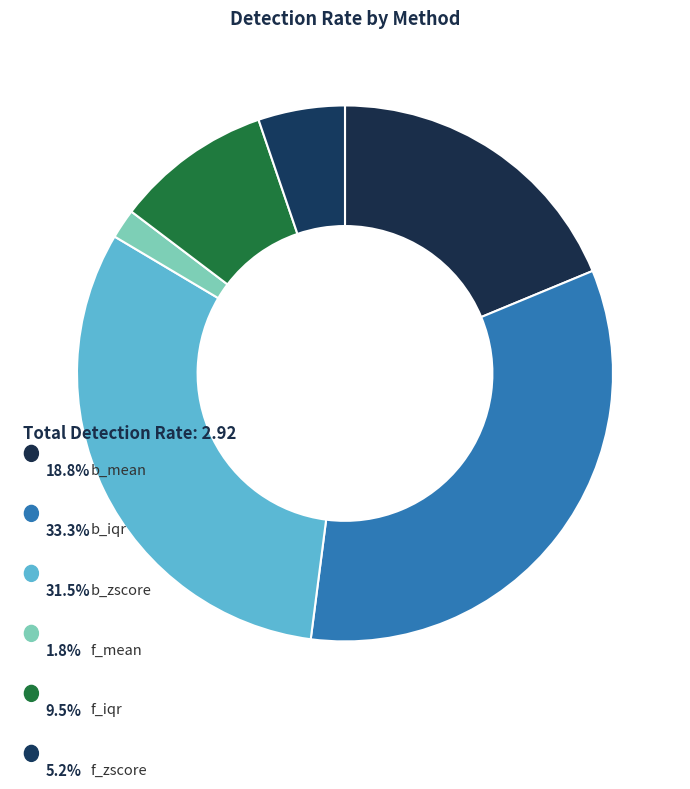

How many slices are in this pie chart?

6